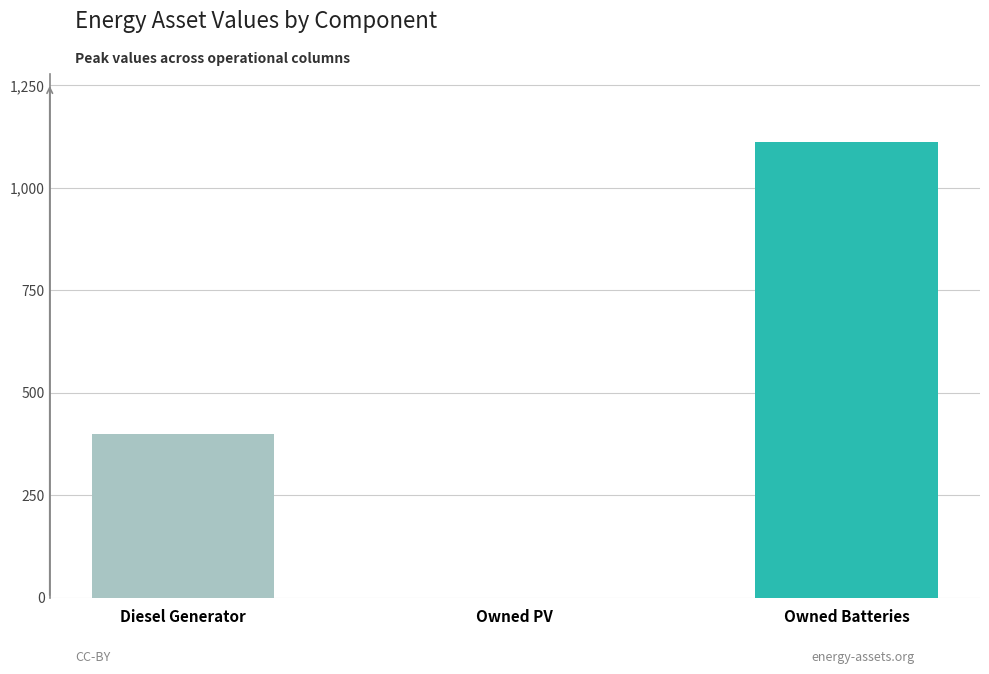

Count the number of data series in this chart.

1